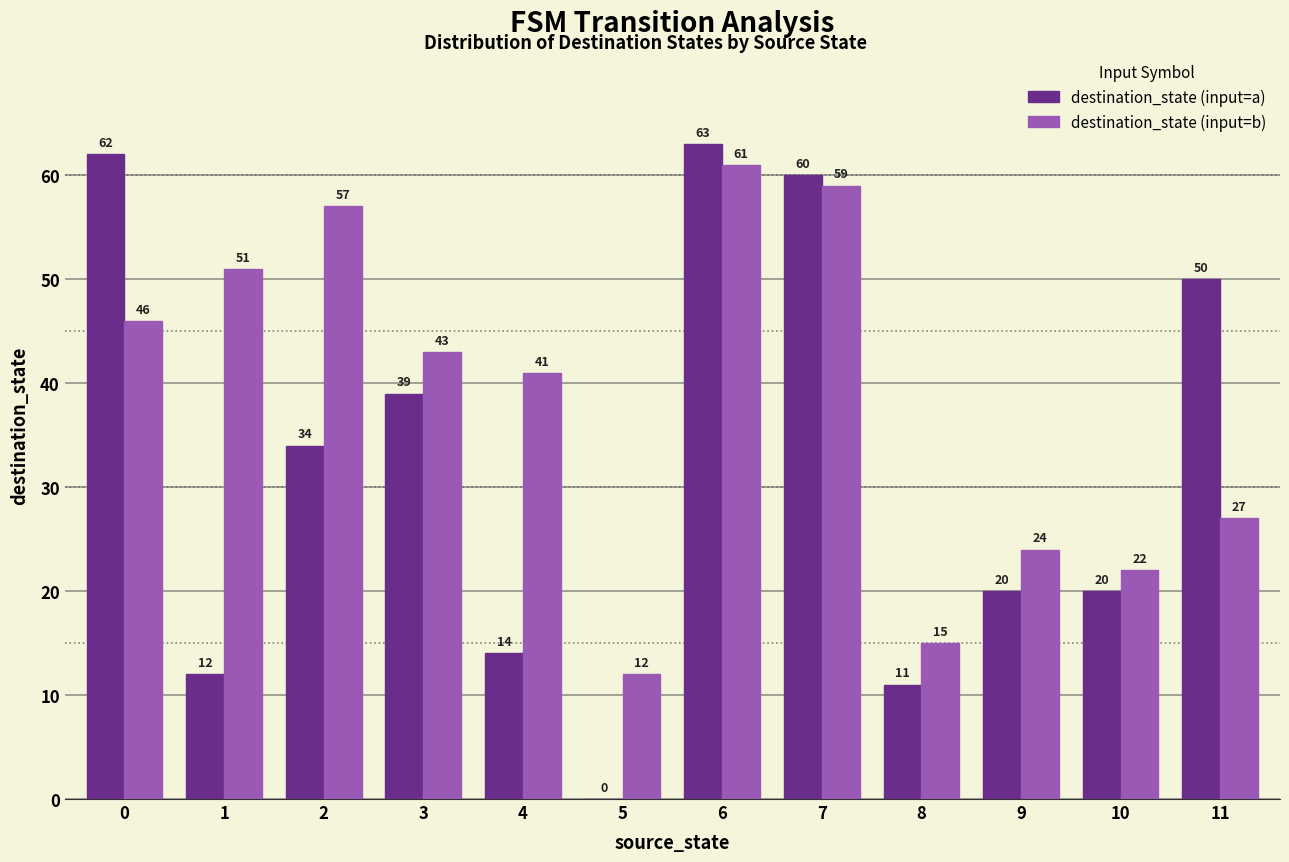

Which series changed the most between 2 and 5?

destination_state (input=b)